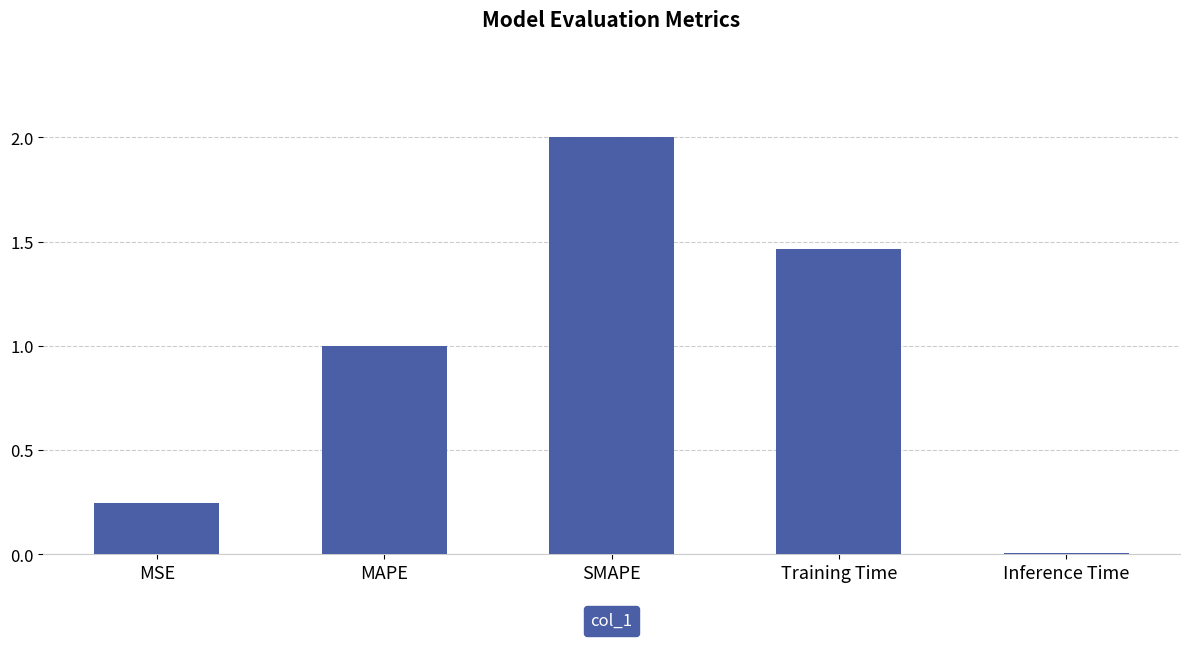

What is the label of the 5th bar from the right?

MSE